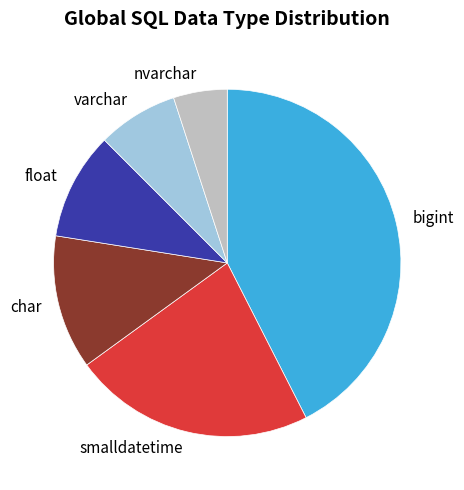

True or false: char accounts for 12% of the total.

True